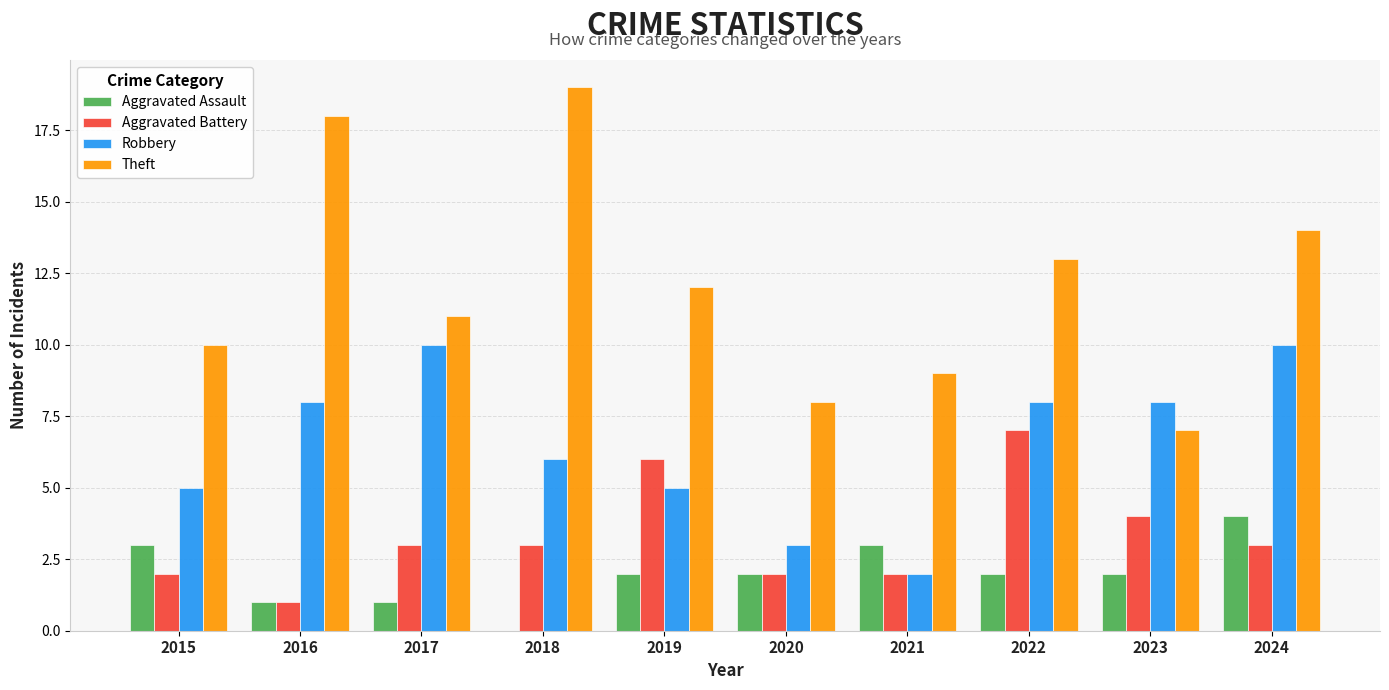

Reading left to right, what are all the values shown in this chart?

Aggravated Assault: 2015=3	2016=1	2017=1	2018=0	2019=2	2020=2	2021=3	2022=2	2023=2	2024=4
Aggravated Battery: 2015=2	2016=1	2017=3	2018=3	2019=6	2020=2	2021=2	2022=7	2023=4	2024=3
Robbery: 2015=5	2016=8	2017=10	2018=6	2019=5	2020=3	2021=2	2022=8	2023=8	2024=10
Theft: 2015=10	2016=18	2017=11	2018=19	2019=12	2020=8	2021=9	2022=13	2023=7	2024=14